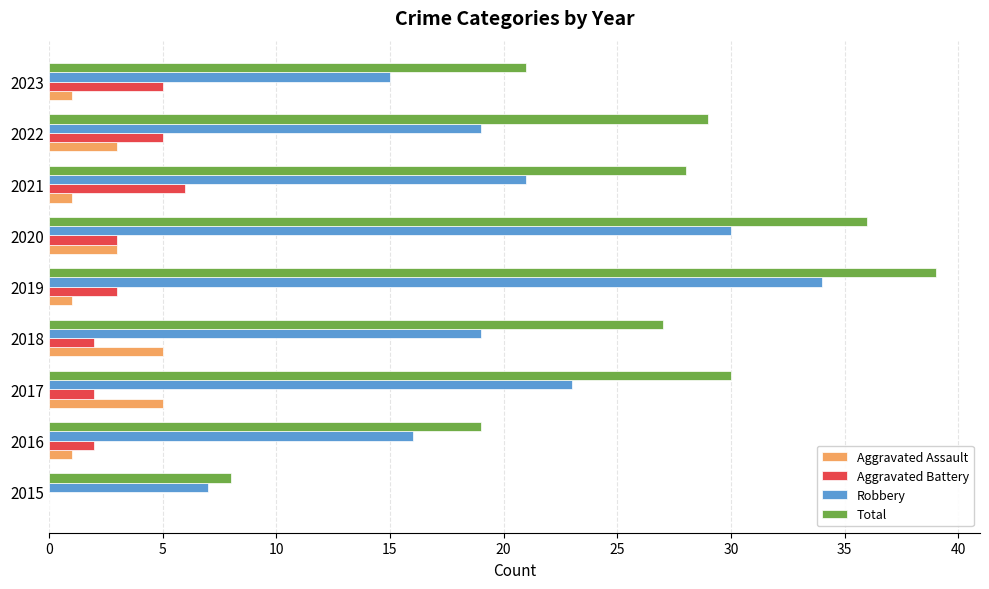

Is it true that Aggravated Assault equals 1 at 2021?

True